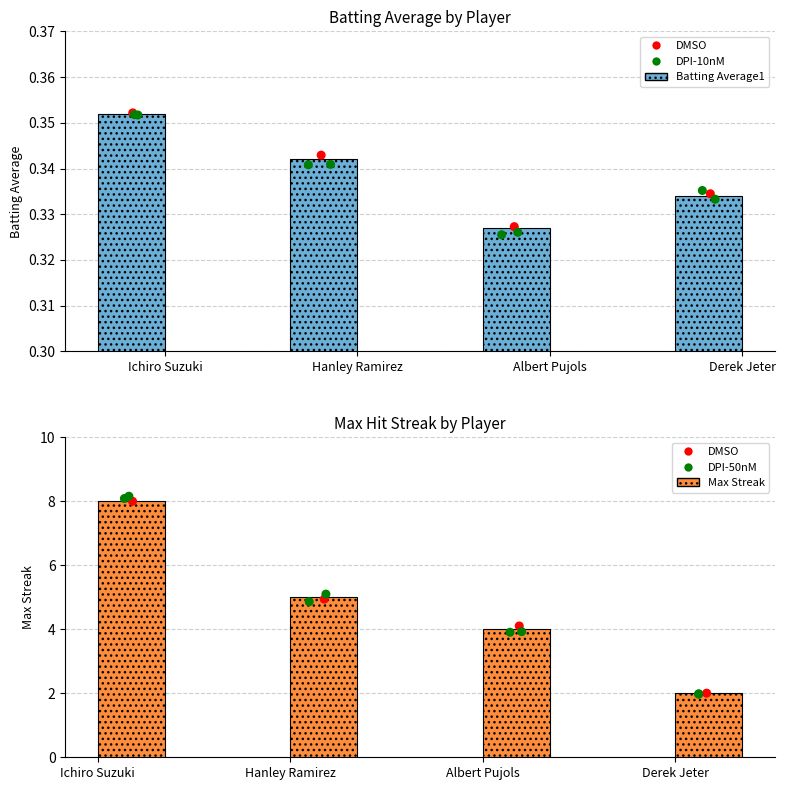

Which series has the largest total across all categories?

Max Streak